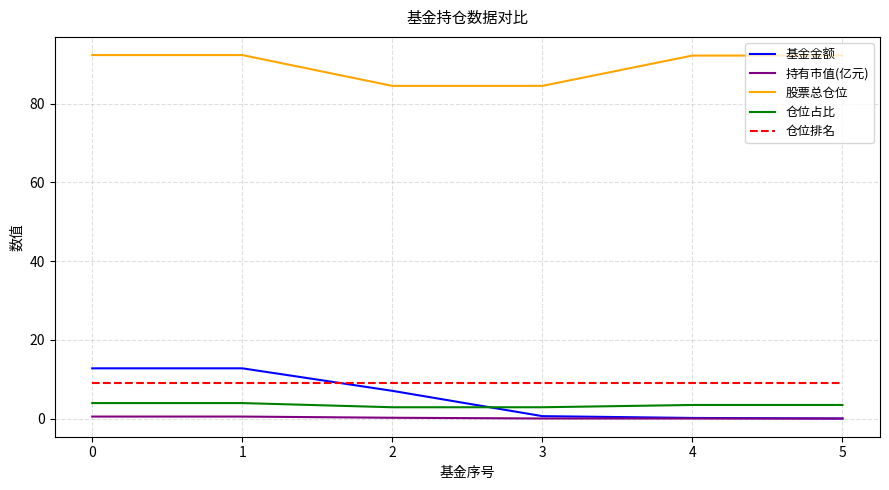

How many lines are shown in the chart?

5